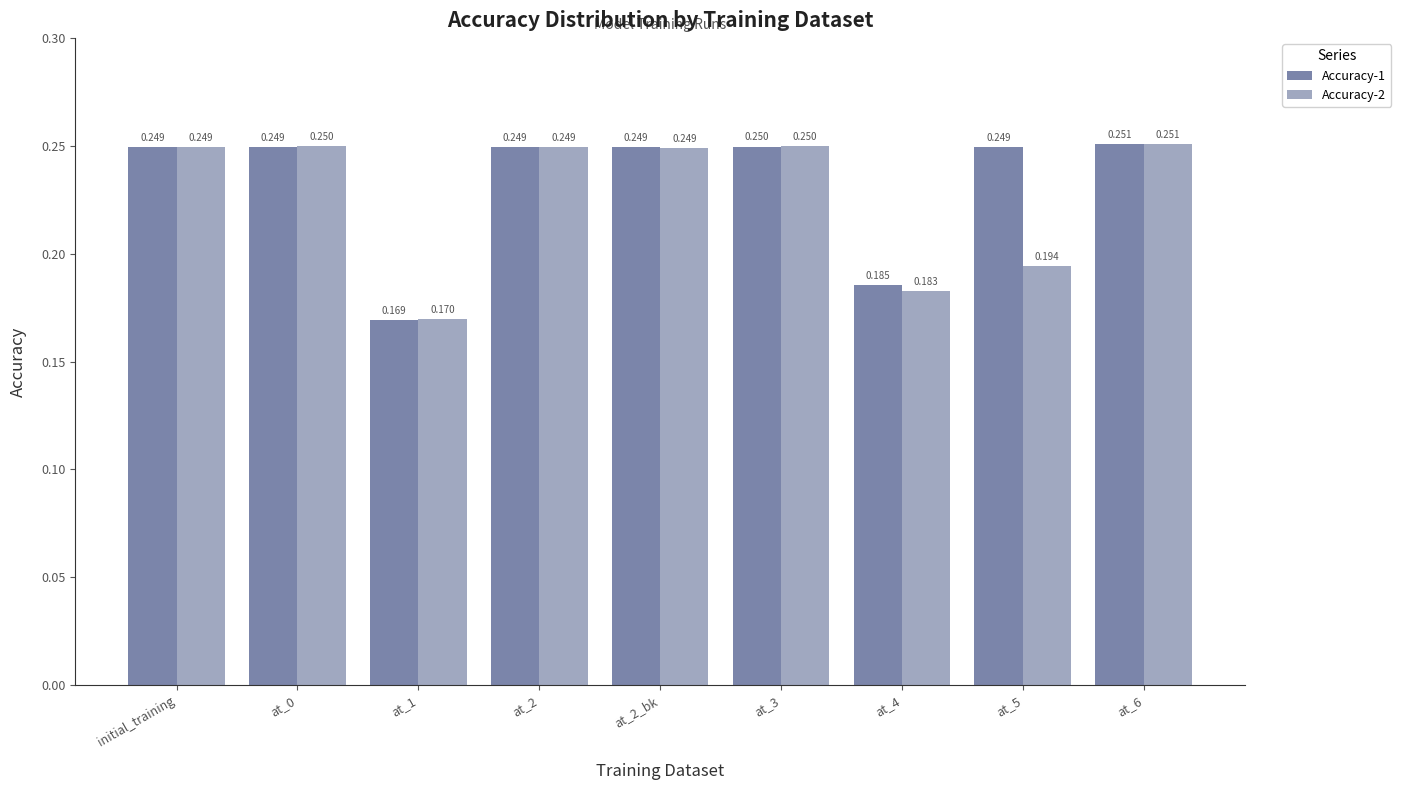

Is the value of Accuracy-2 at at_1 greater than the value of Accuracy-1 at at_0?

No